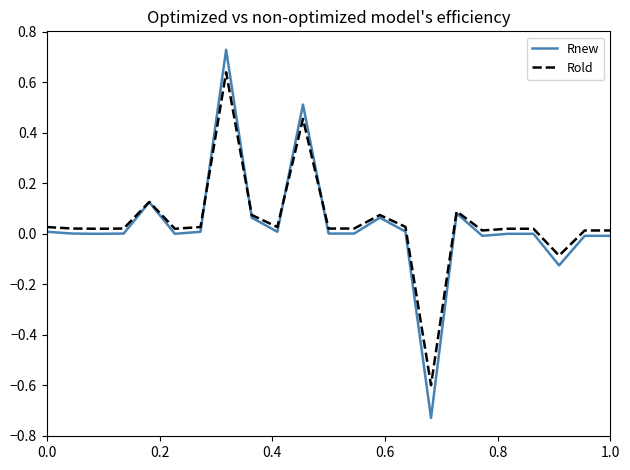

Rank the series by their average value, from highest to lowest.

Rold, Rnew